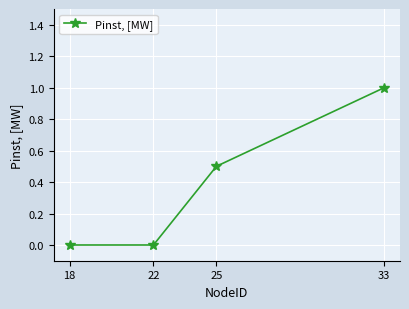

What is the value of the 4th point from the left?

1.0